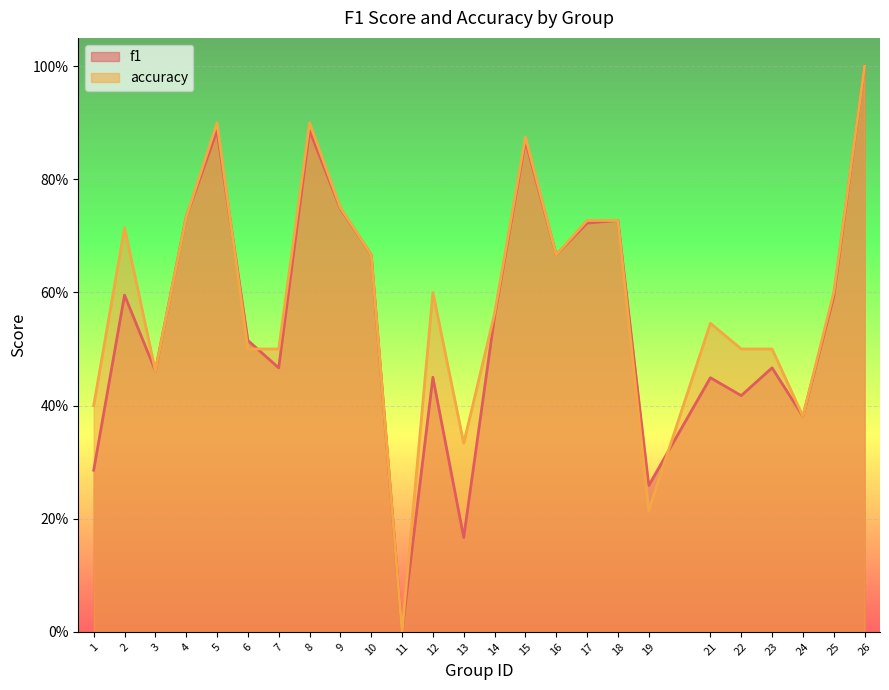

Rank the series by their average value, from highest to lowest.

accuracy, f1